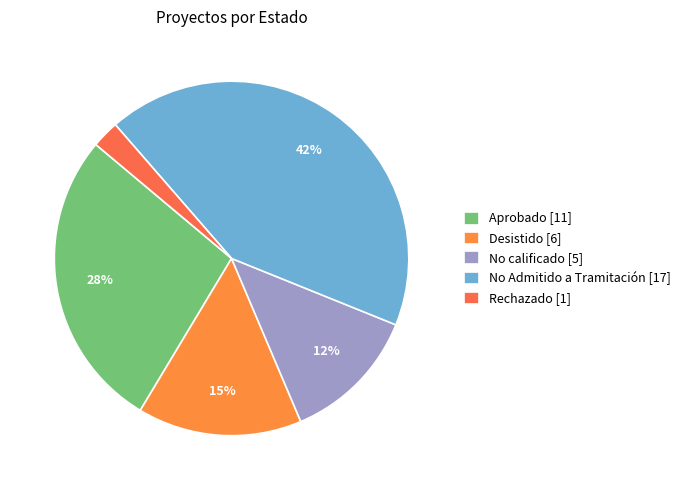

How many segments does this pie chart have?

5